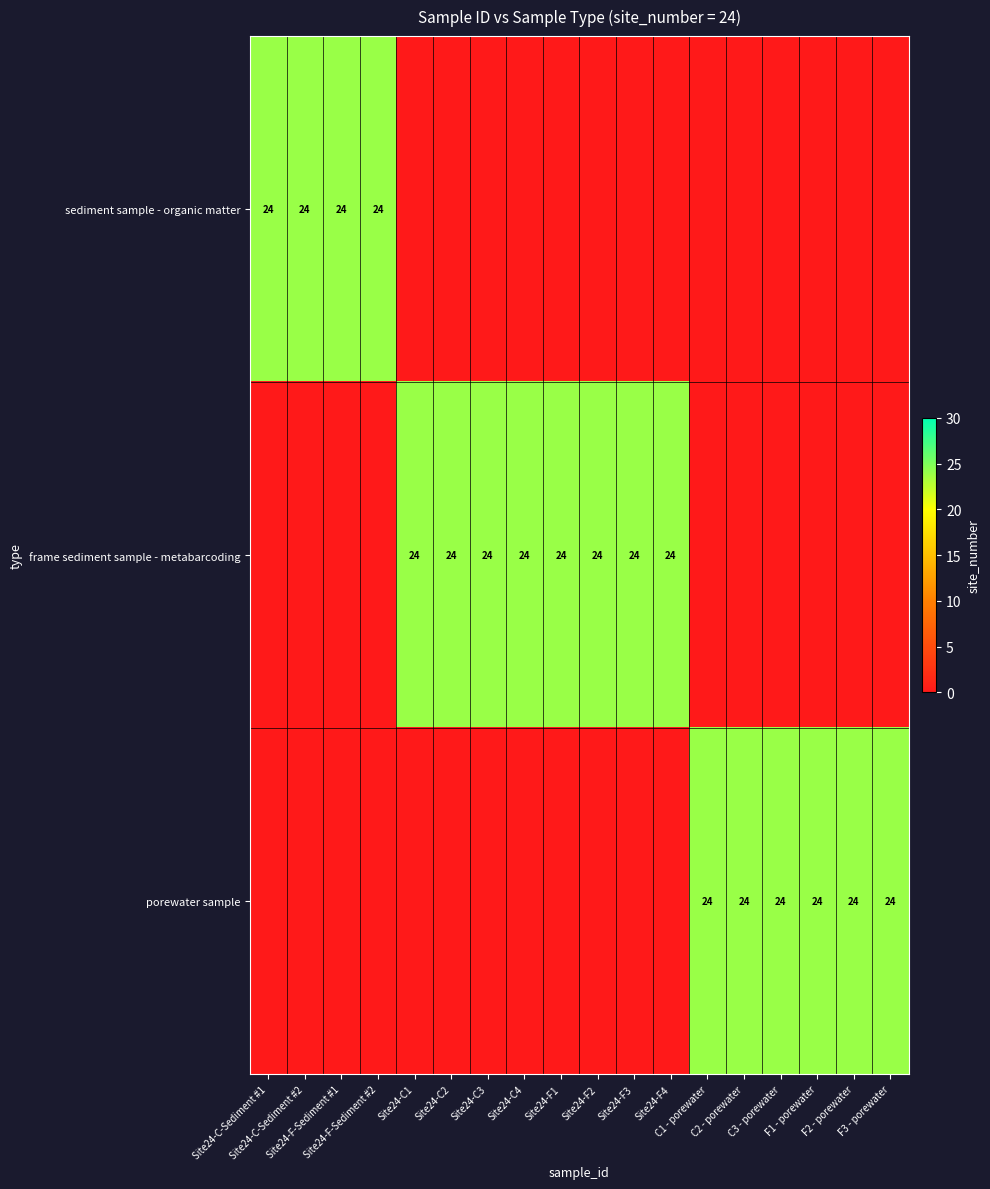

Which label corresponds to the smallest value in the chart?

Site24-C1